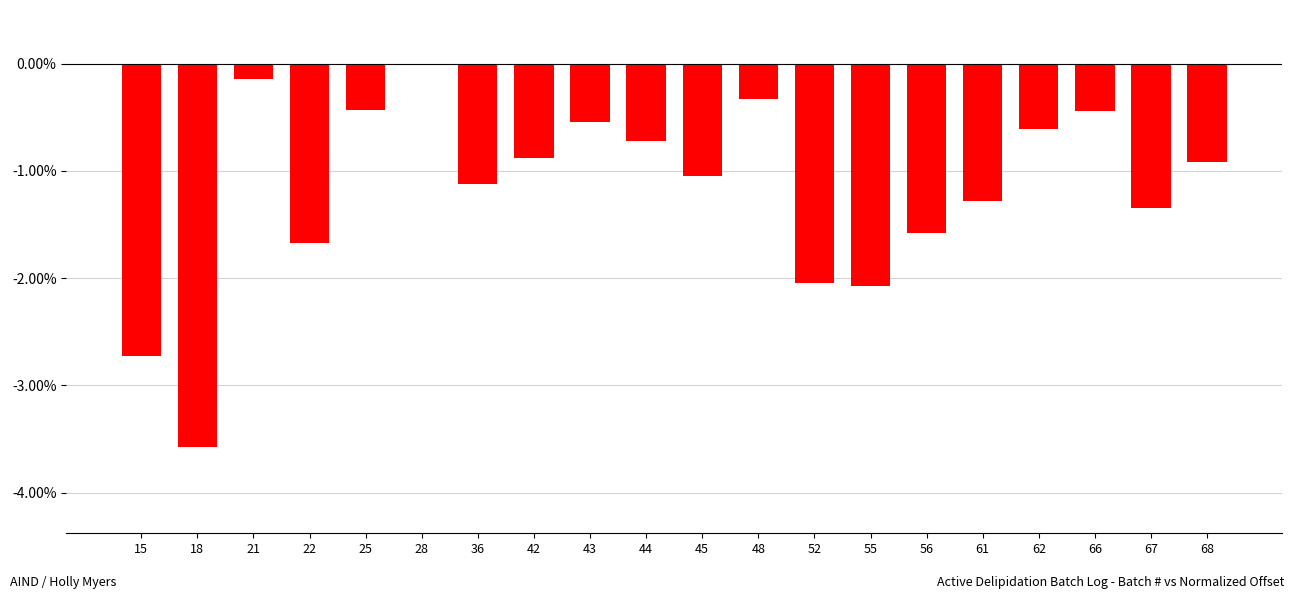

Between 52 and 15, which is larger?

52